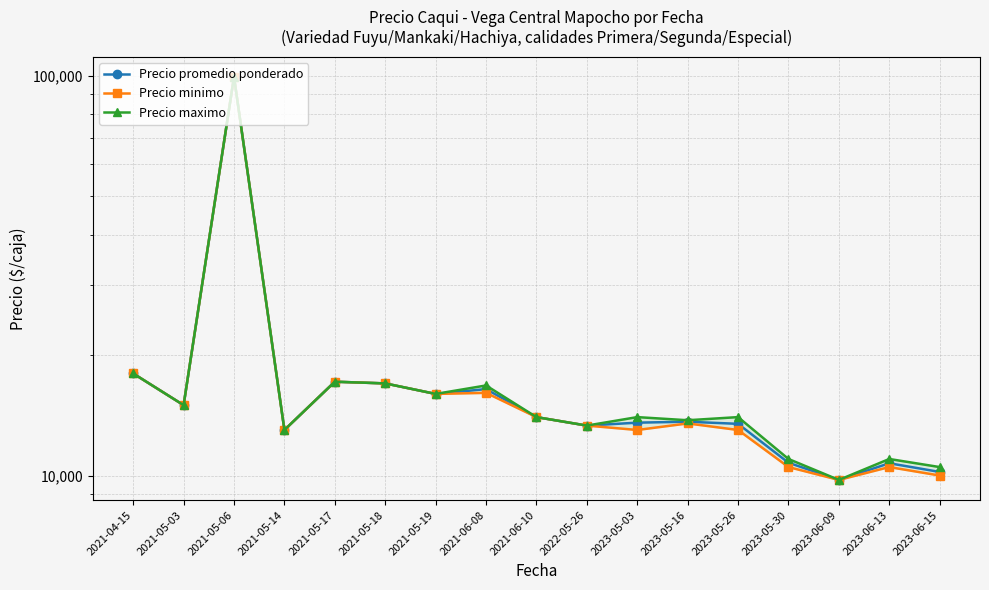

Reading right to left, list all the values displayed in this chart.

Precio promedio ponderado: 2023-06-15=10208.0	2023-06-13=10734.0	2023-06-09=9750.0	2023-05-30=10765.0	2023-05-26=13468.0	2023-05-16=13633.0	2023-05-03=13560.0	2022-05-26=13333.3	2021-06-10=14000.0	2021-06-08=16450.0	2021-05-19=16000.0	2021-05-18=17000.0	2021-05-17=17166.7	2021-05-14=13000.0	2021-05-06=99333.3	2021-05-03=15000.0	2021-04-15=18000.0
Precio minimo: 2023-06-15=10000.0	2023-06-13=10500.0	2023-06-09=9750.0	2023-05-30=10500.0	2023-05-26=13000.0	2023-05-16=13500.0	2023-05-03=13000.0	2022-05-26=13333.3	2021-06-10=14000.0	2021-06-08=16100.0	2021-05-19=16000.0	2021-05-18=17000.0	2021-05-17=17166.7	2021-05-14=13000.0	2021-05-06=99333.3	2021-05-03=15000.0	2021-04-15=18000.0
Precio maximo: 2023-06-15=10500.0	2023-06-13=11000.0	2023-06-09=9750.0	2023-05-30=11000.0	2023-05-26=14000.0	2023-05-16=13750.0	2023-05-03=14000.0	2022-05-26=13333.3	2021-06-10=14000.0	2021-06-08=16800.0	2021-05-19=16000.0	2021-05-18=17000.0	2021-05-17=17166.7	2021-05-14=13000.0	2021-05-06=99333.3	2021-05-03=15000.0	2021-04-15=18000.0